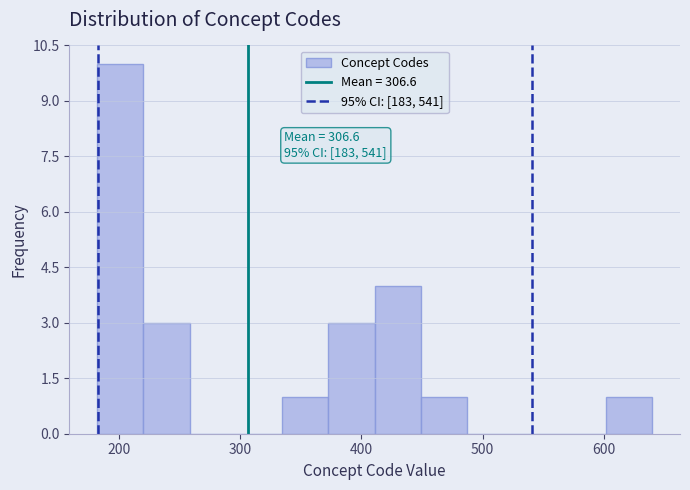

Read against the x-axis, roughly where is the centre of the tallest bar?

200